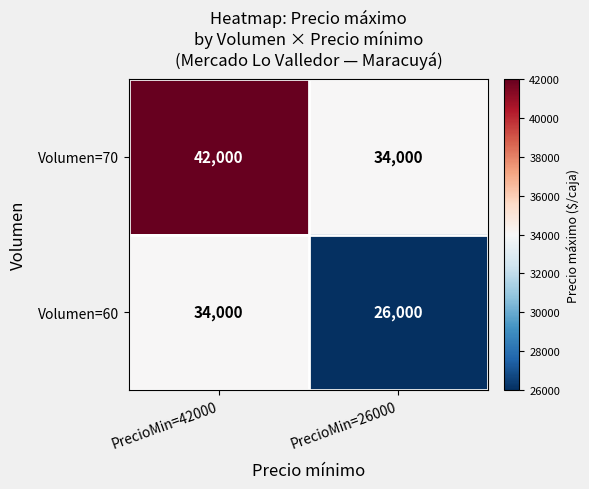

Reading left to right, list all the values displayed in this chart.

Volumen=70: 42000	34000
Volumen=60: 34000	26000